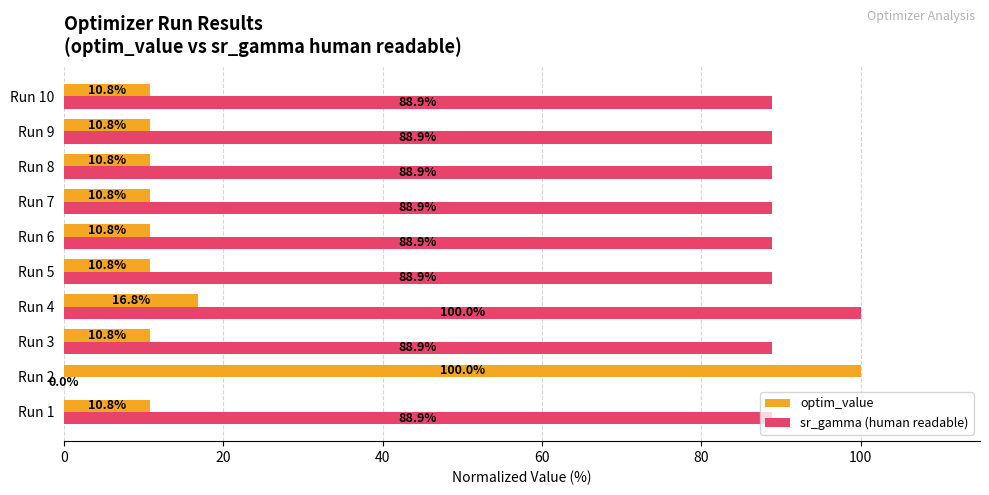

What is the greatest value displayed?

100.0